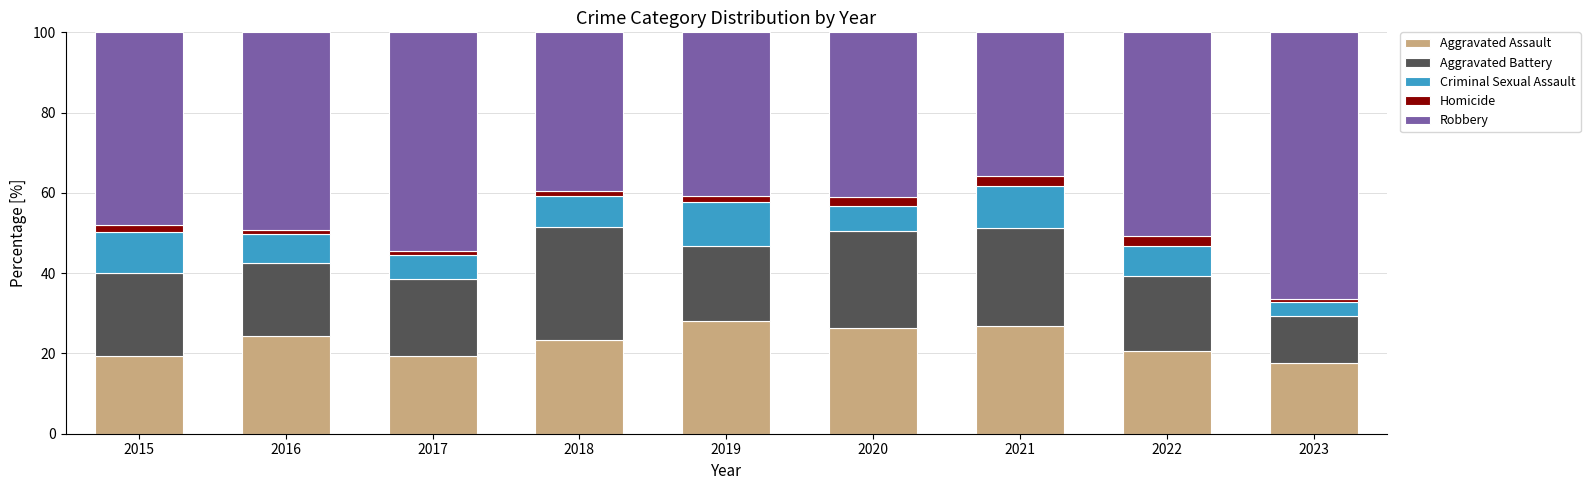

What is the highest value of the Aggravated Assault series?

28.2